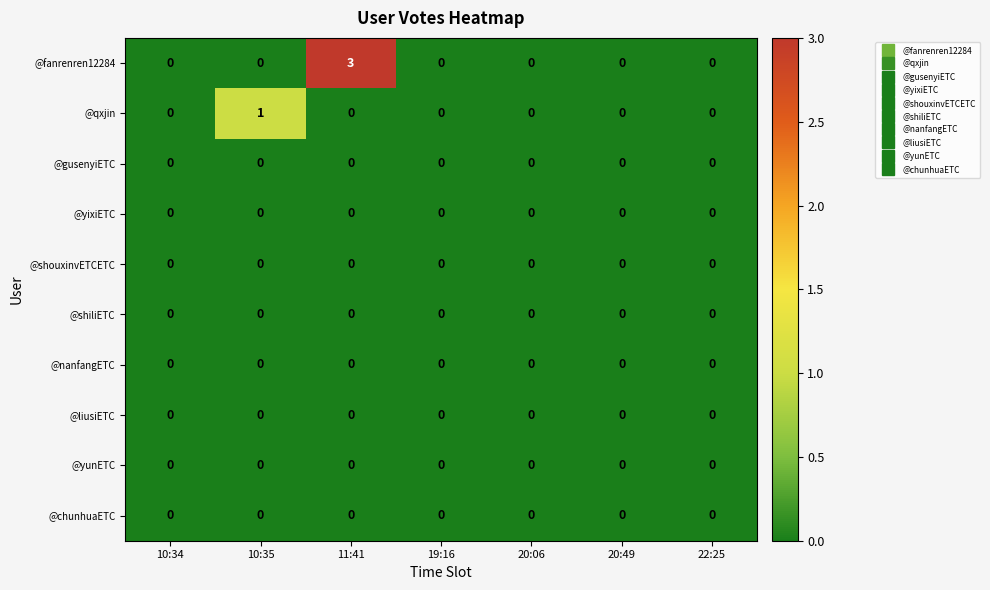

At which category is the sum across all series the highest?

11:41